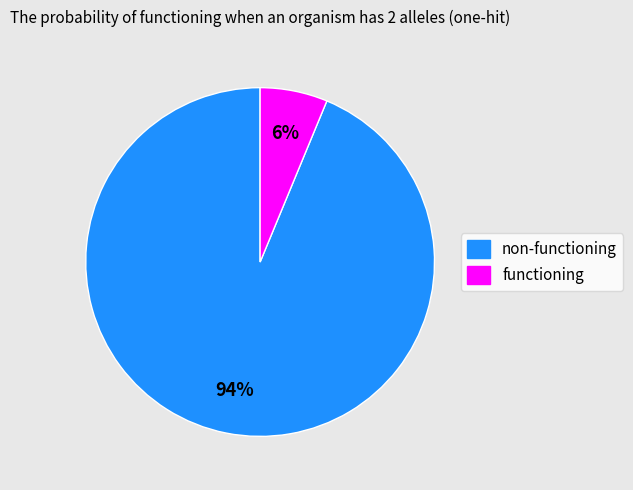

How many slices are in this pie chart?

2